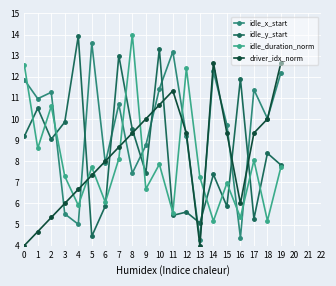

Is this an area chart (filled region under the line)?

No